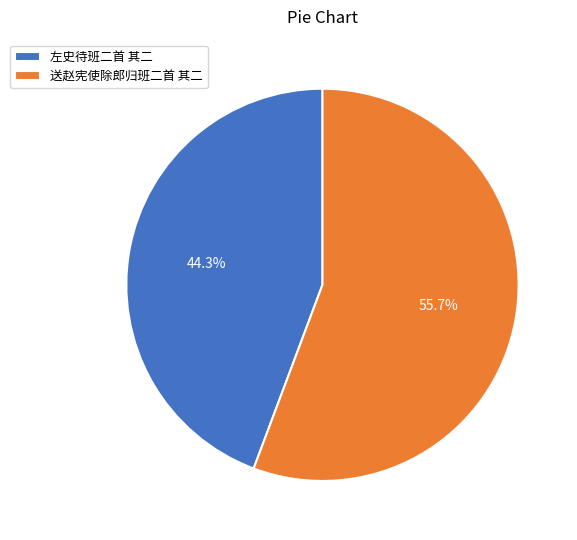

How much of the chart is everything except 左史待班二首 其二?

55.7%